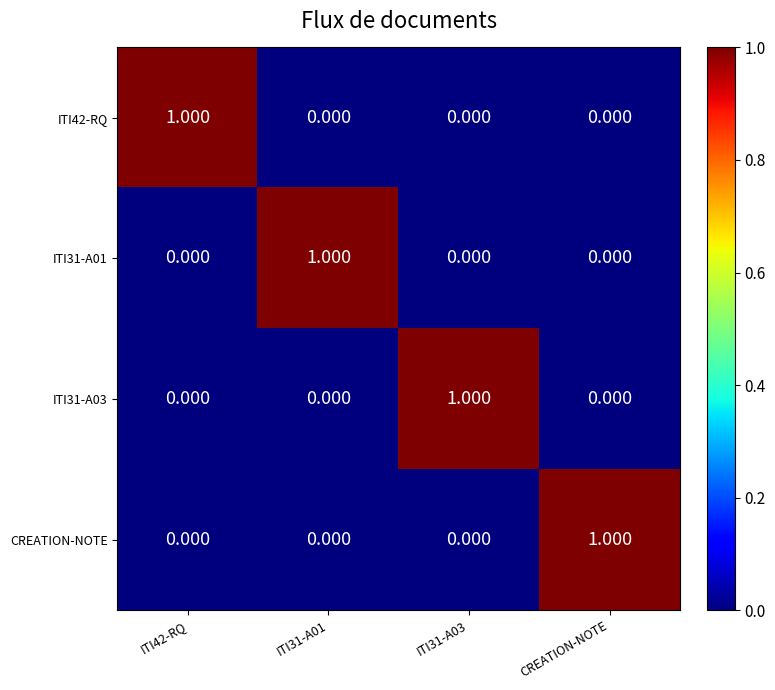

Is the value of CREATION-NOTE at CREATION-NOTE greater than the value of ITI42-RQ at CREATION-NOTE?

Yes